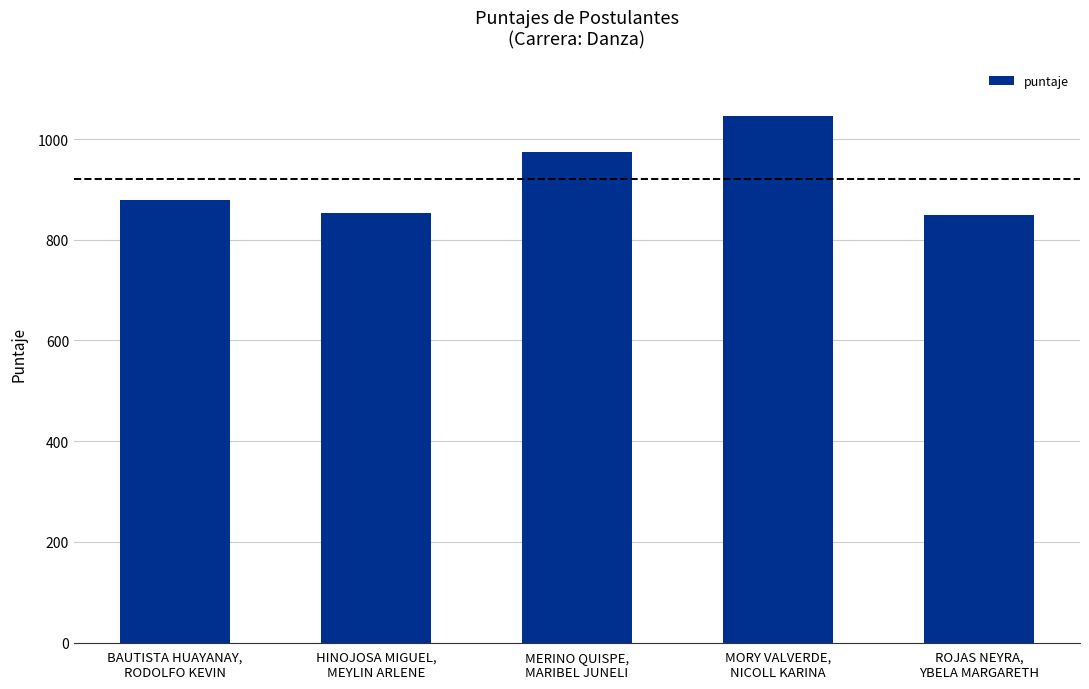

Which has a higher value, HINOJOSA MIGUEL,
MEYLIN ARLENE or MORY VALVERDE,
NICOLL KARINA?

MORY VALVERDE,
NICOLL KARINA